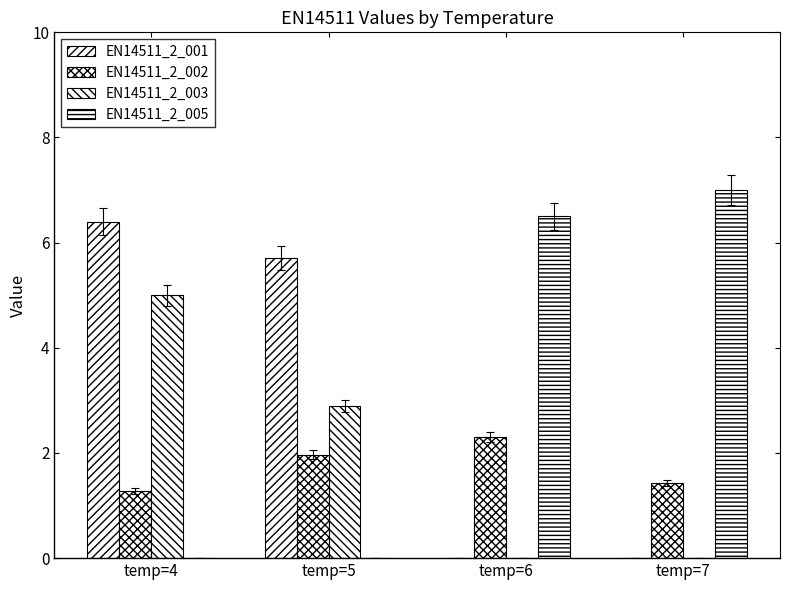

How many distinct data groups are displayed?

4